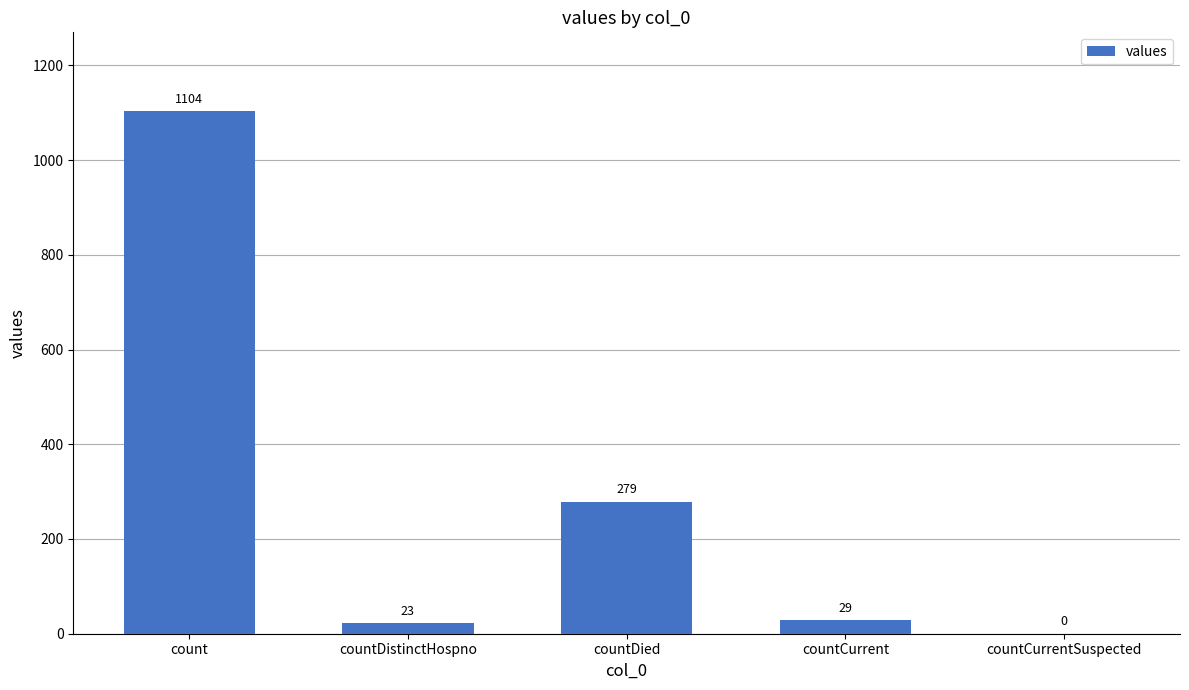

Reading right to left, extract all data points from this chart.

0	29	279	23	1104